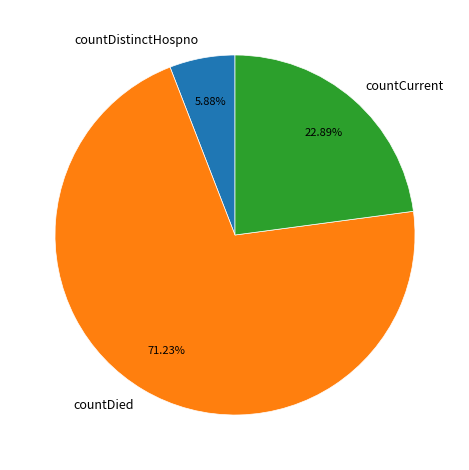

To the nearest percent, what percentage of the pie is countDistinctHospno?

6%